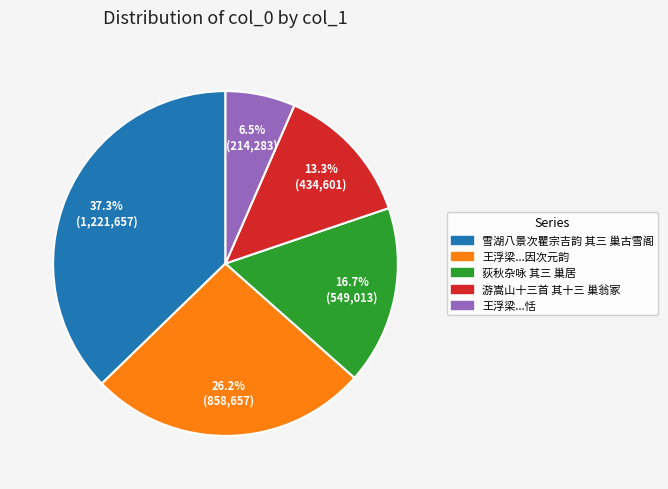

Which slice is the smallest?

王浮梁...恬